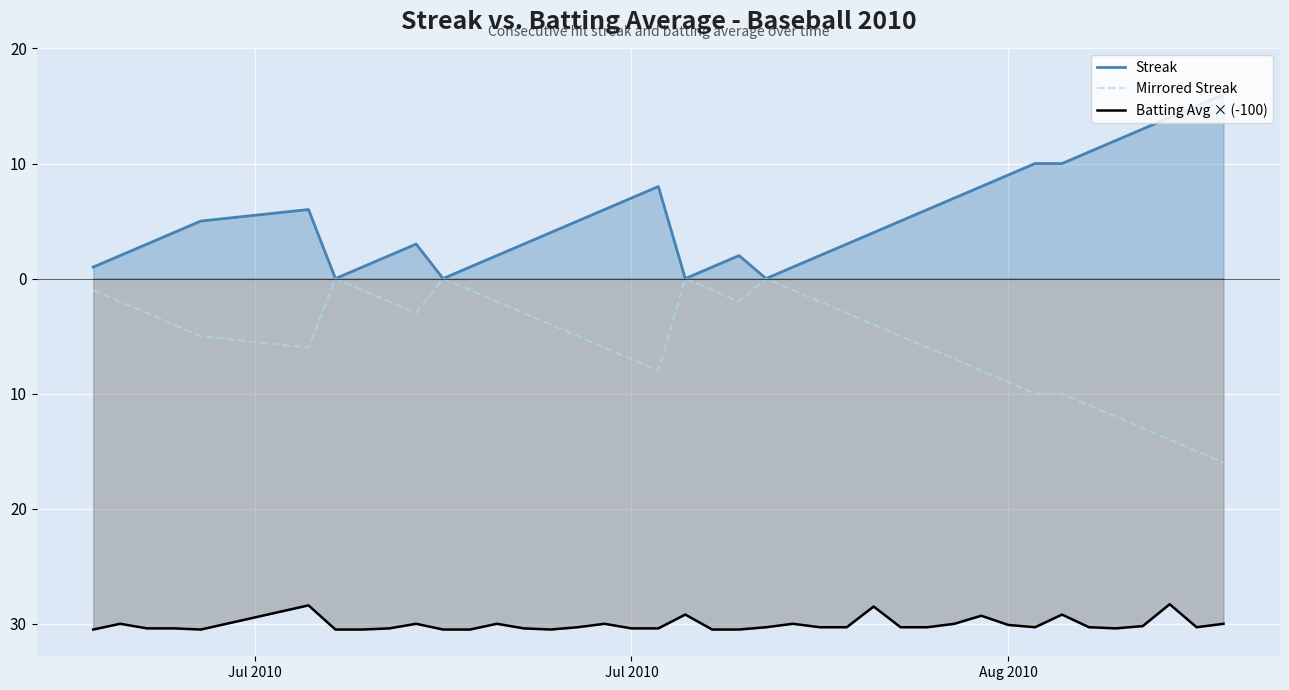

Is the value of Streak at 16 greater than the value of Batting Avg × (-100) at 13?

Yes